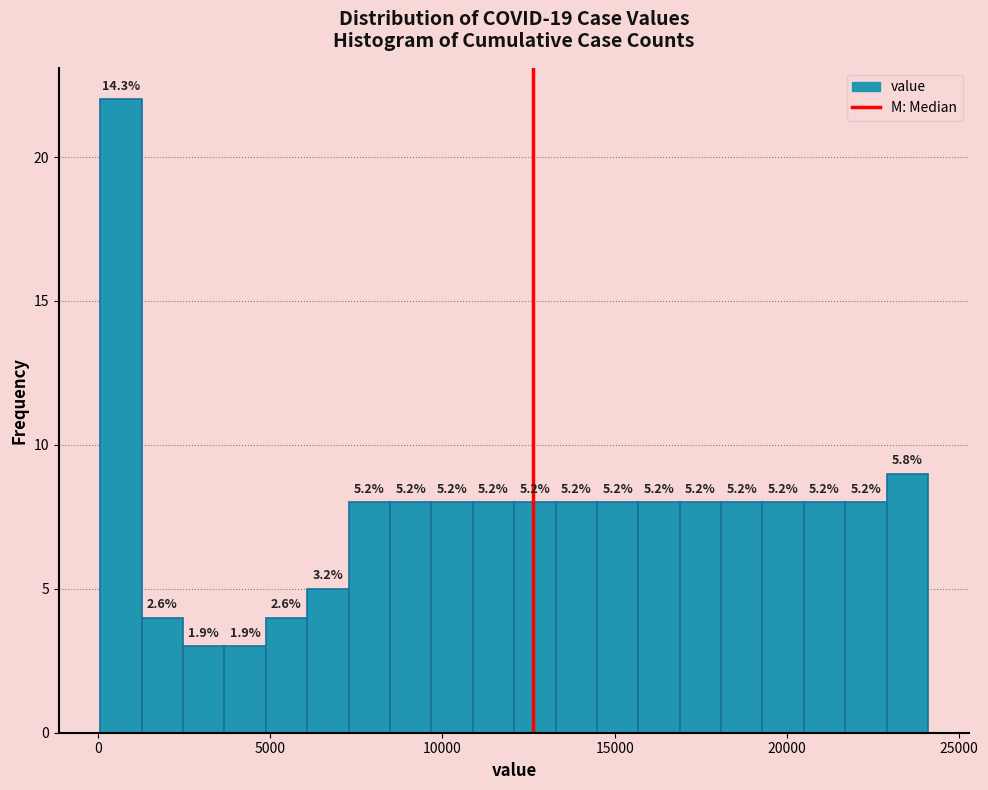

Read against the x-axis, roughly where is the centre of the tallest bar?

500